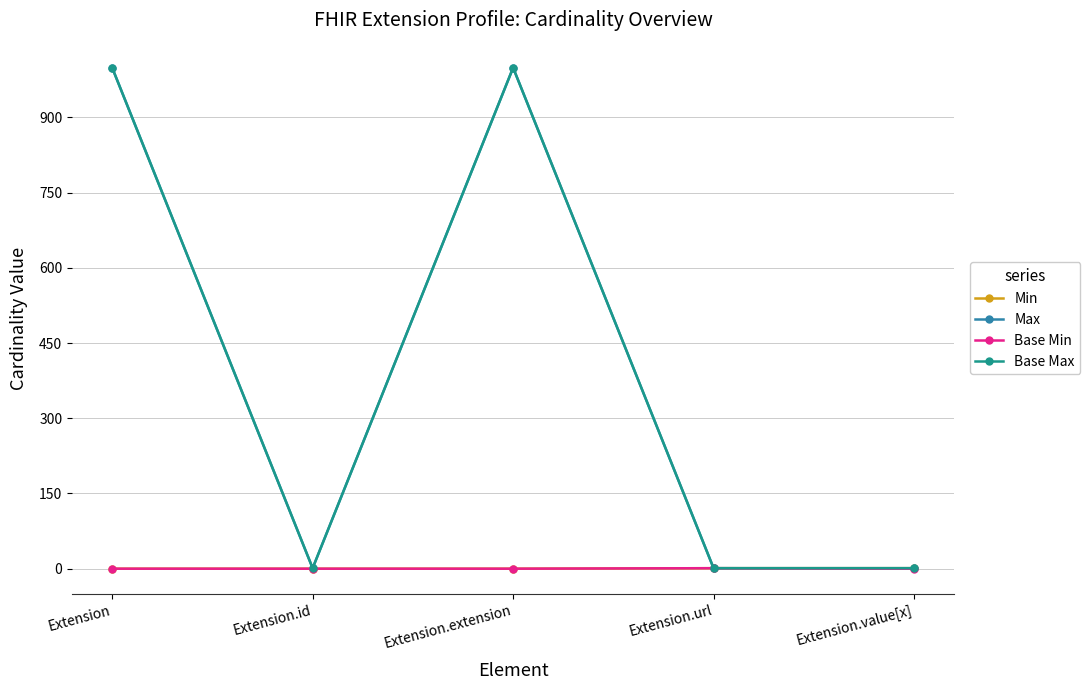

Does the chart have visible grid lines?

Yes